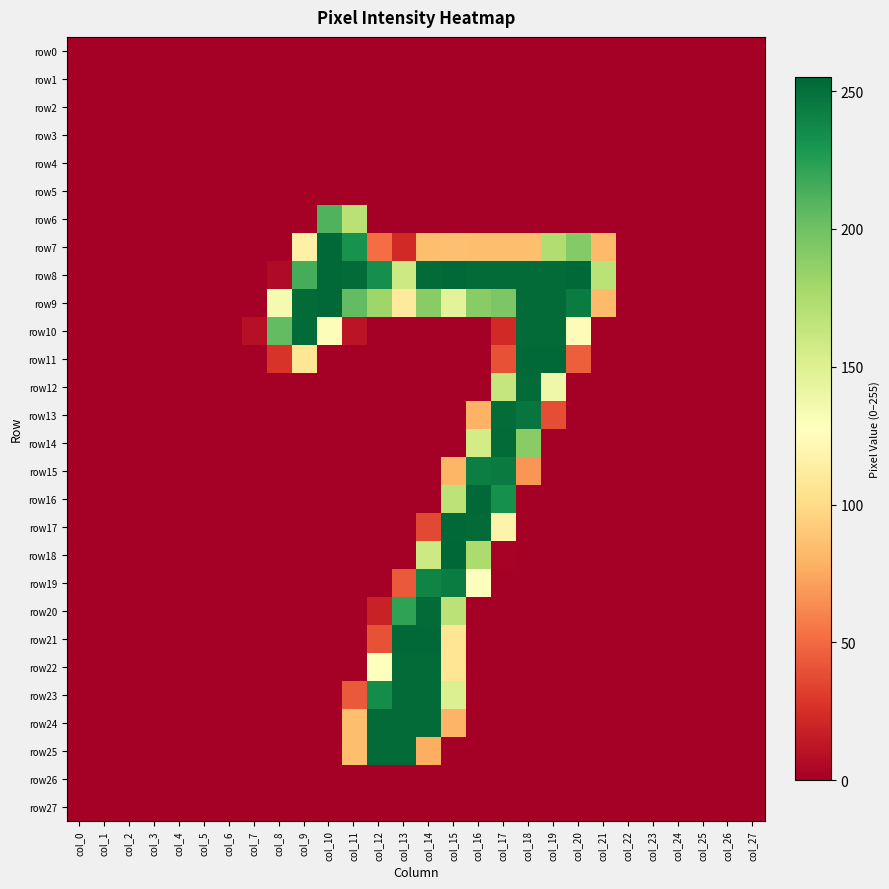

Between col_16 and col_4, which is larger?

col_16